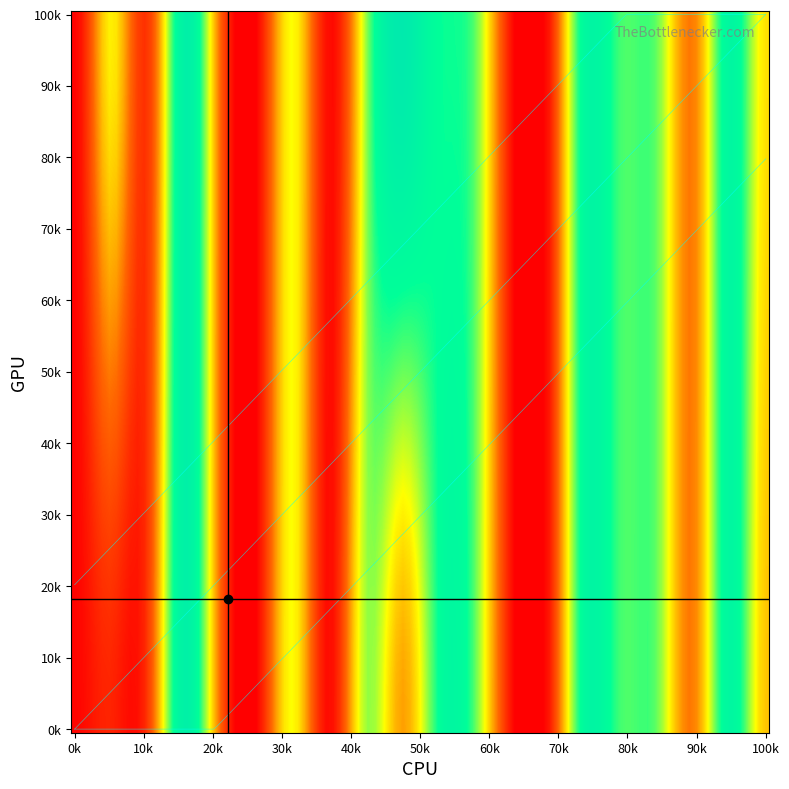

At how many categories does at least one series exceed 182?

5